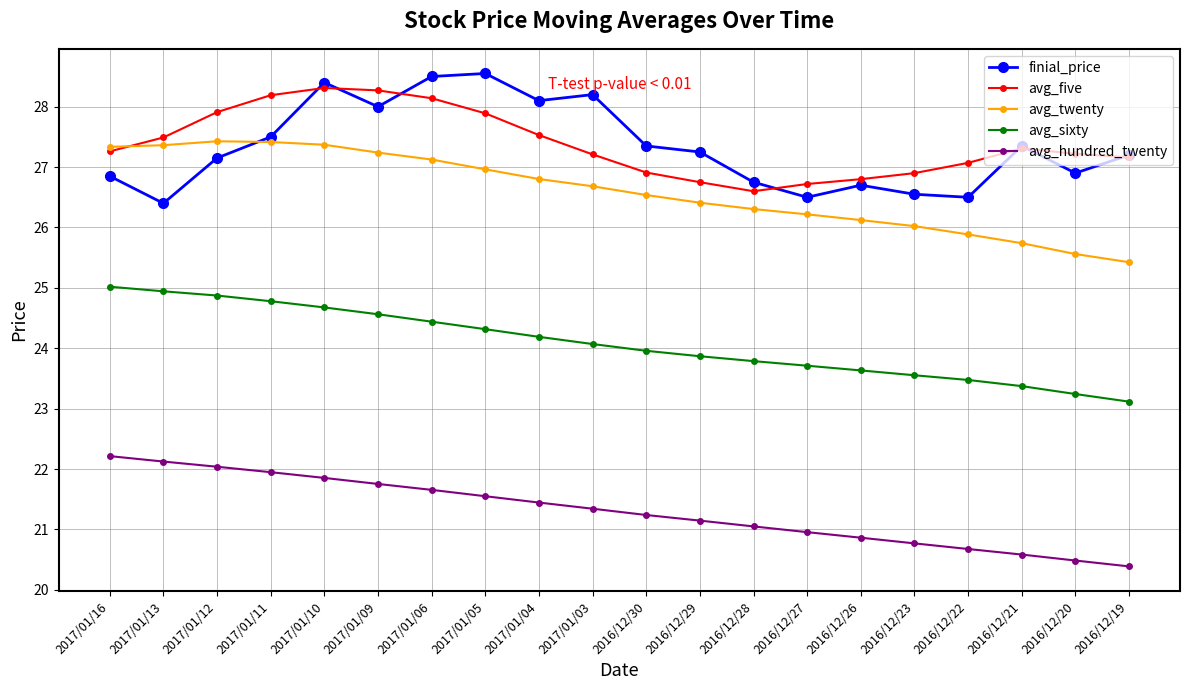

The finial_price series shows 27.4 at 2016/12/30. True or false?

True